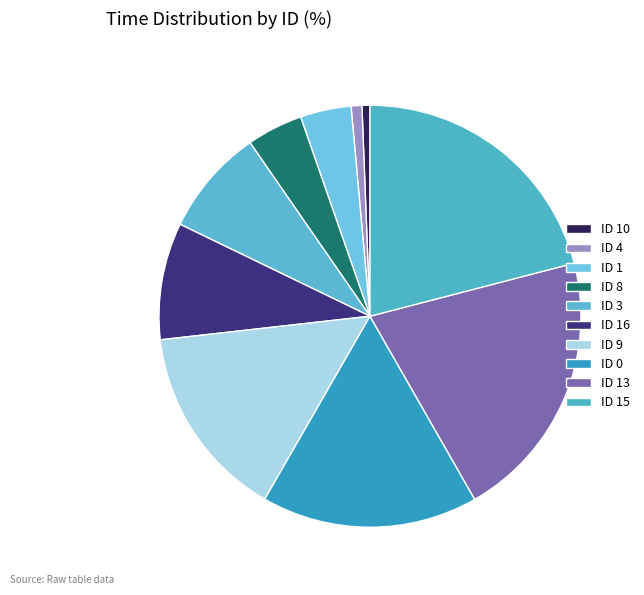

To the nearest percent, what is the difference between the ID 4 and ID 3 slice percentages?

7%